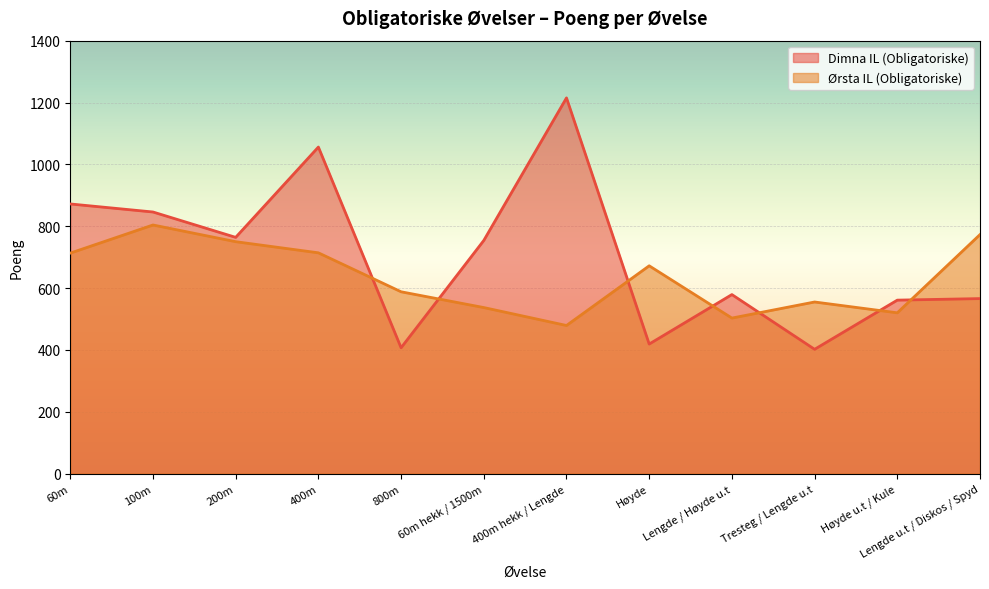

Which series has the largest range (max minus min)?

Dimna IL (Obligatoriske)